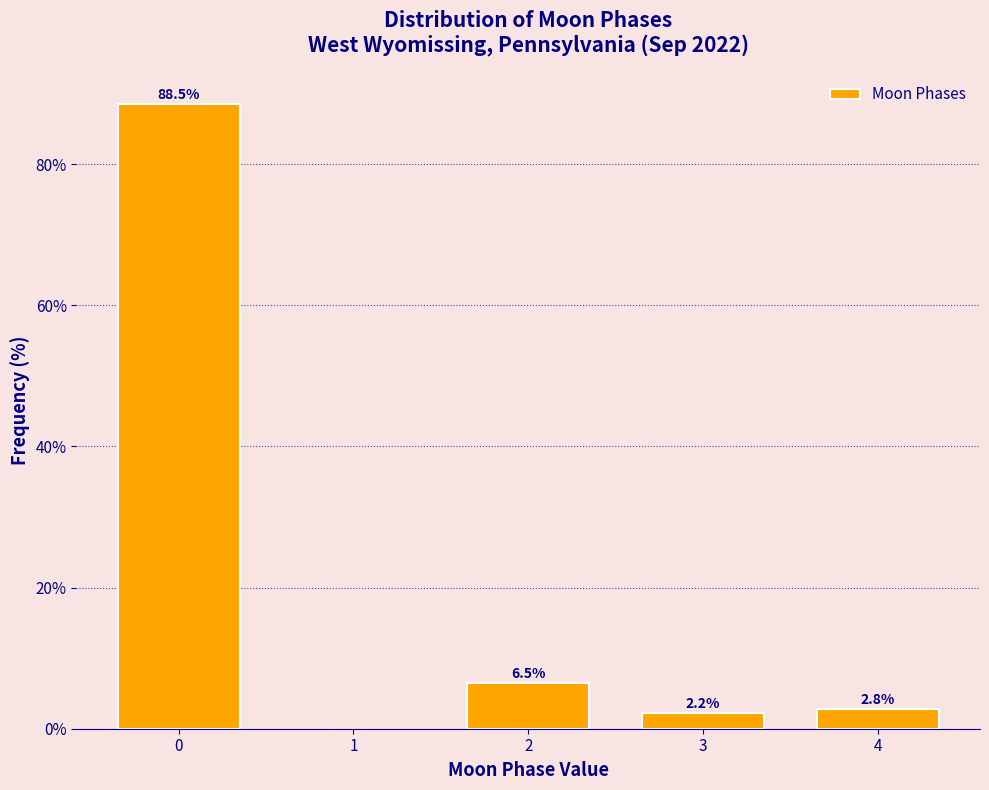

Reading left to right, transcribe all the data shown in this chart.

88.5	6.5	2.2	2.8